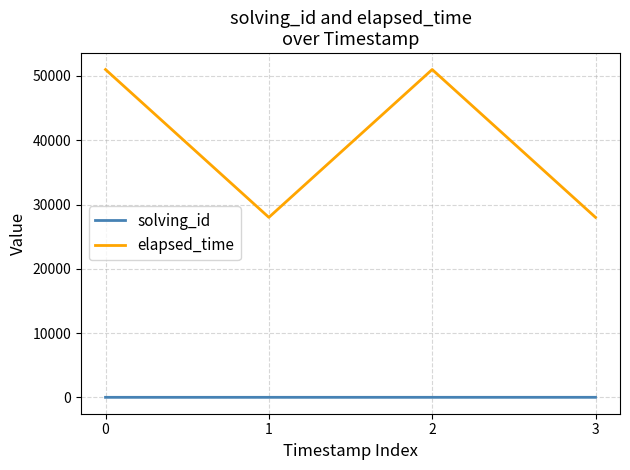

Count the number of data series in this chart.

2